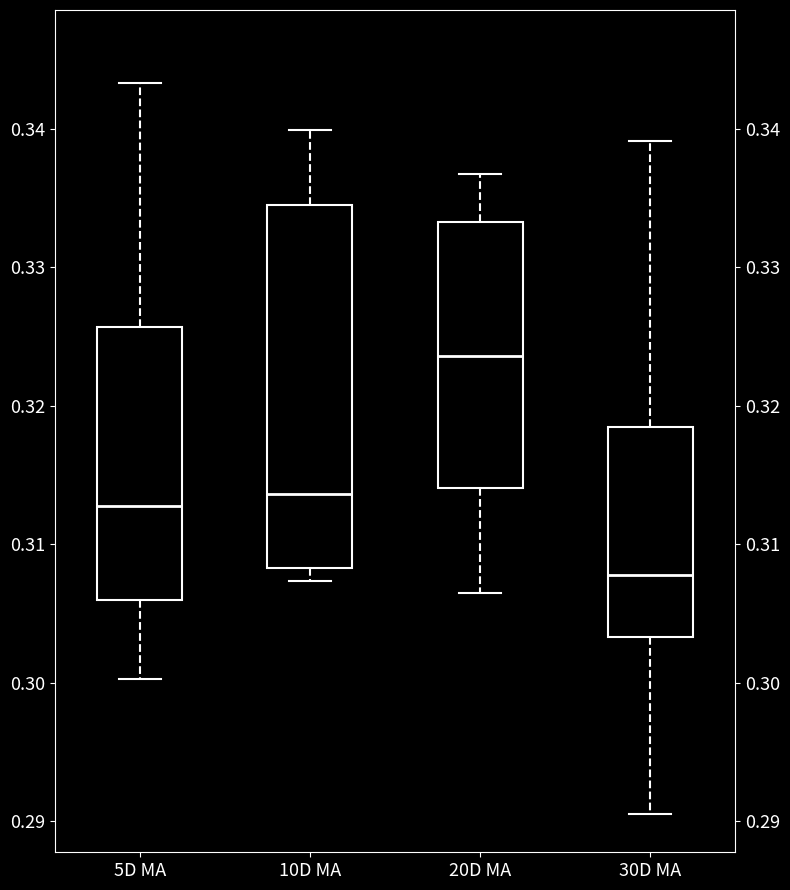

Where does the upper whisker of the box for 10D MA end on the y-axis? The values are not printed on the chart, so give them approximately, as read against the axis.

0.340